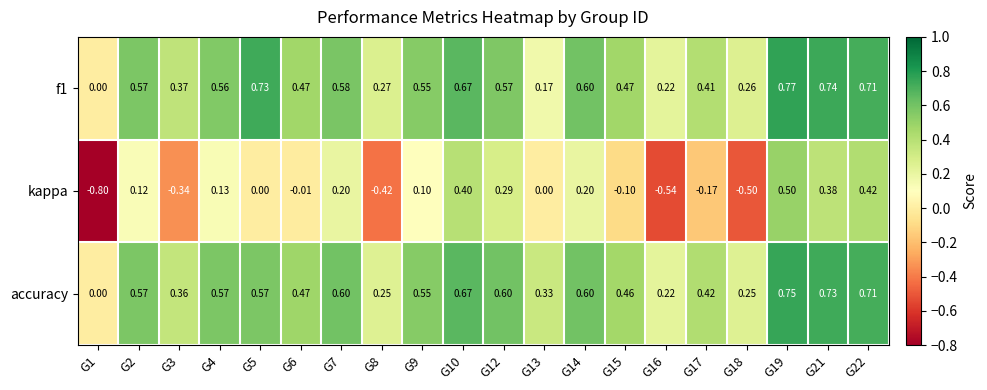

Which series changed the most between G4 and G8?

kappa